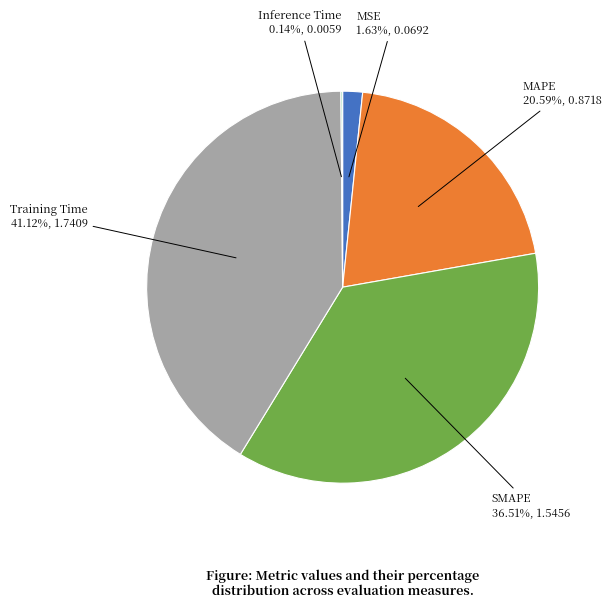

Is there any slice that represents more than half of the pie?

No